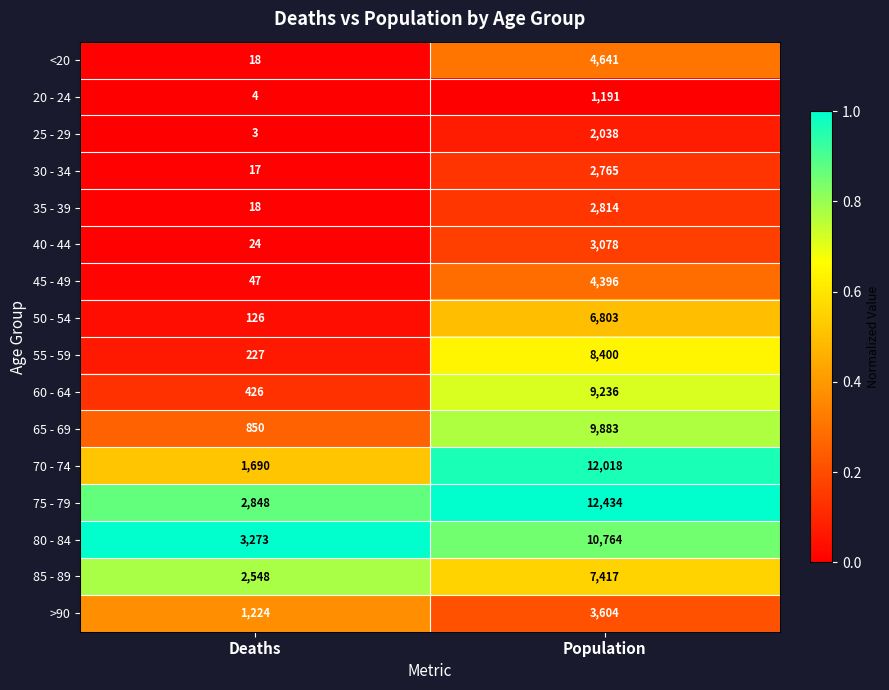

Is it true that 75 - 79 equals 2848 at Deaths?

True